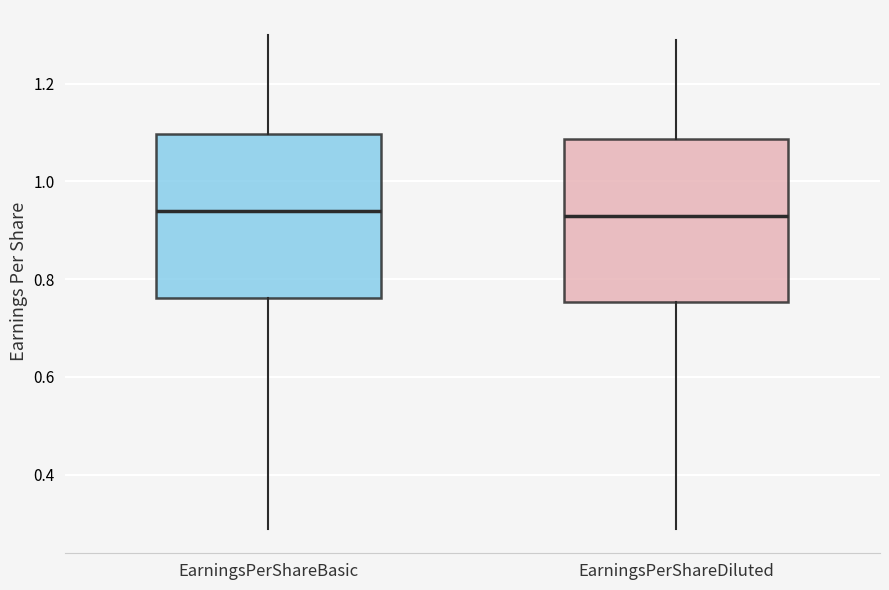

Reading left to right, read every box against the y-axis: the position of its median line, the range the box covers, and the ends of its whiskers. The values are not printed on the chart, so give them approximately, as read against the axis.

EarningsPerShareBasic: median 0.94, box 0.76 to 1.10, whiskers 0.30 to 1.30
EarningsPerShareDiluted: median 0.94, box 0.76 to 1.08, whiskers 0.30 to 1.30